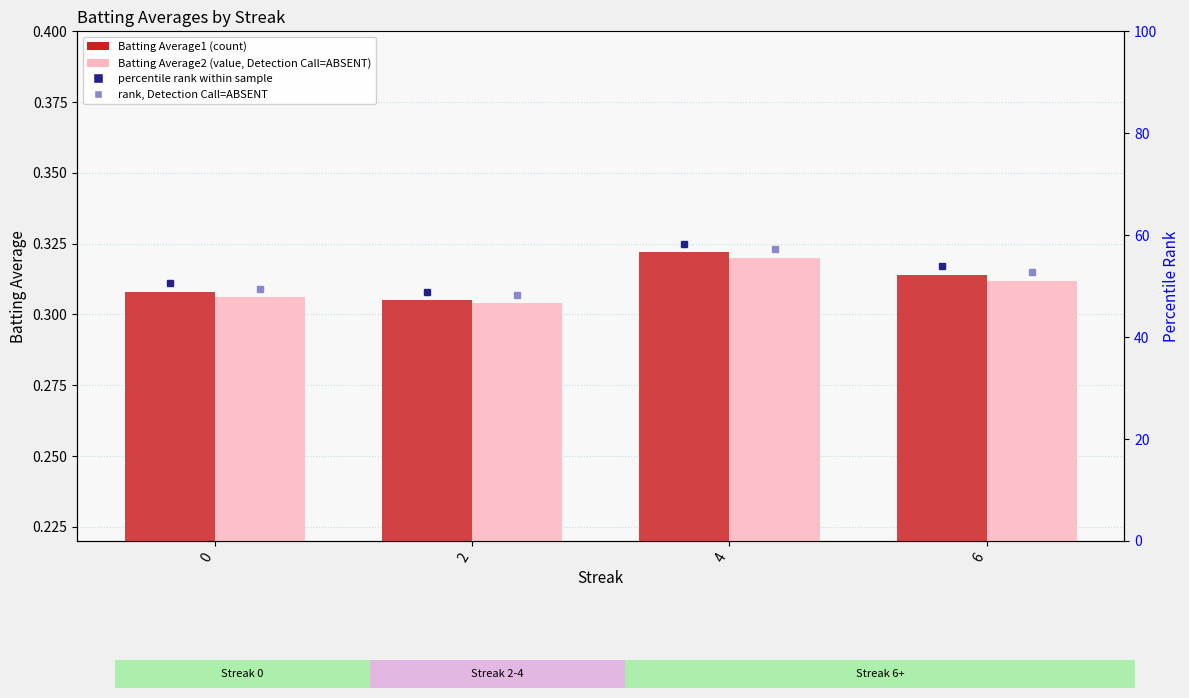

Between 6 and 2, which is larger?

6